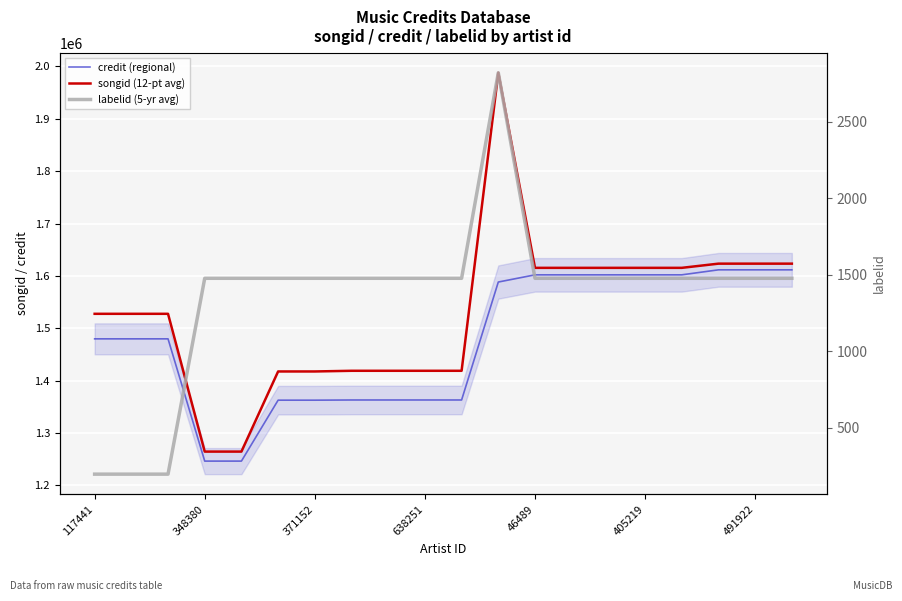

How many lines are shown in the chart?

3